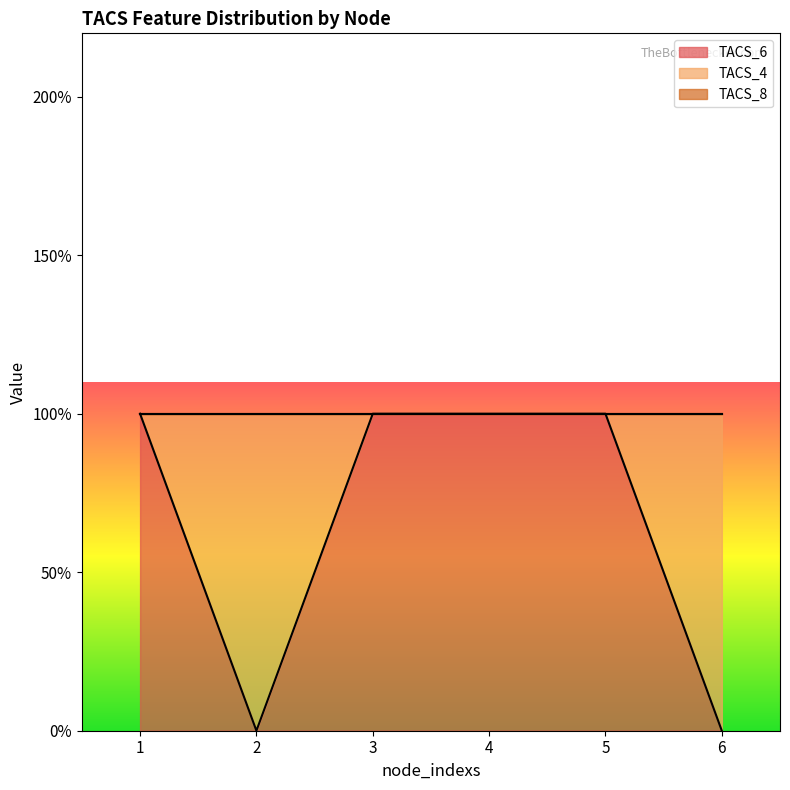

Which series has the widest spread of values?

TACS_6